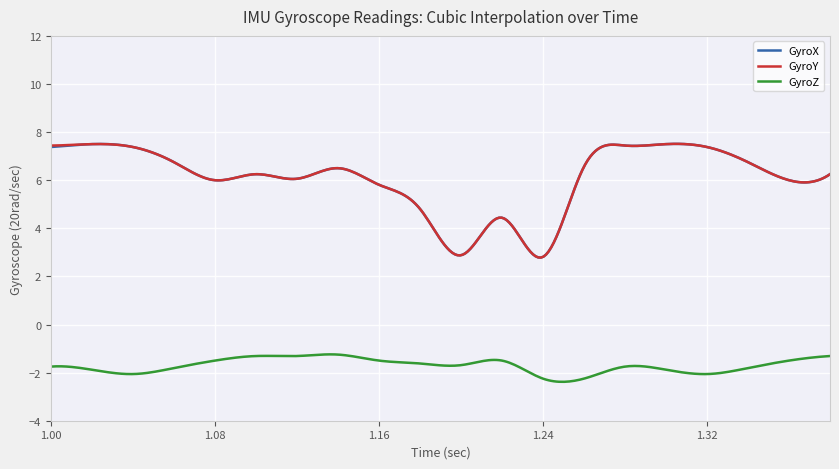

What is the minimum value shown in the chart?

-2.4